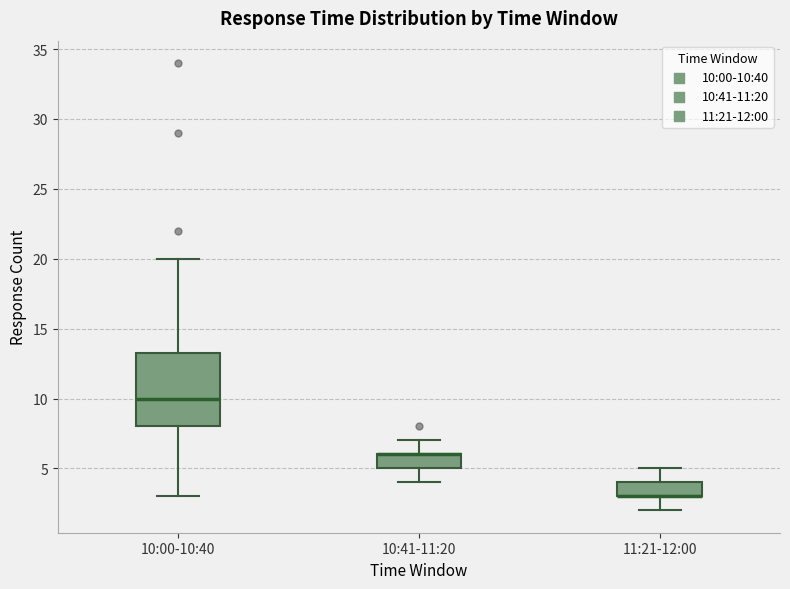

Comparing the boxes themselves (not the whiskers), which one is the tallest?

10:00-10:40